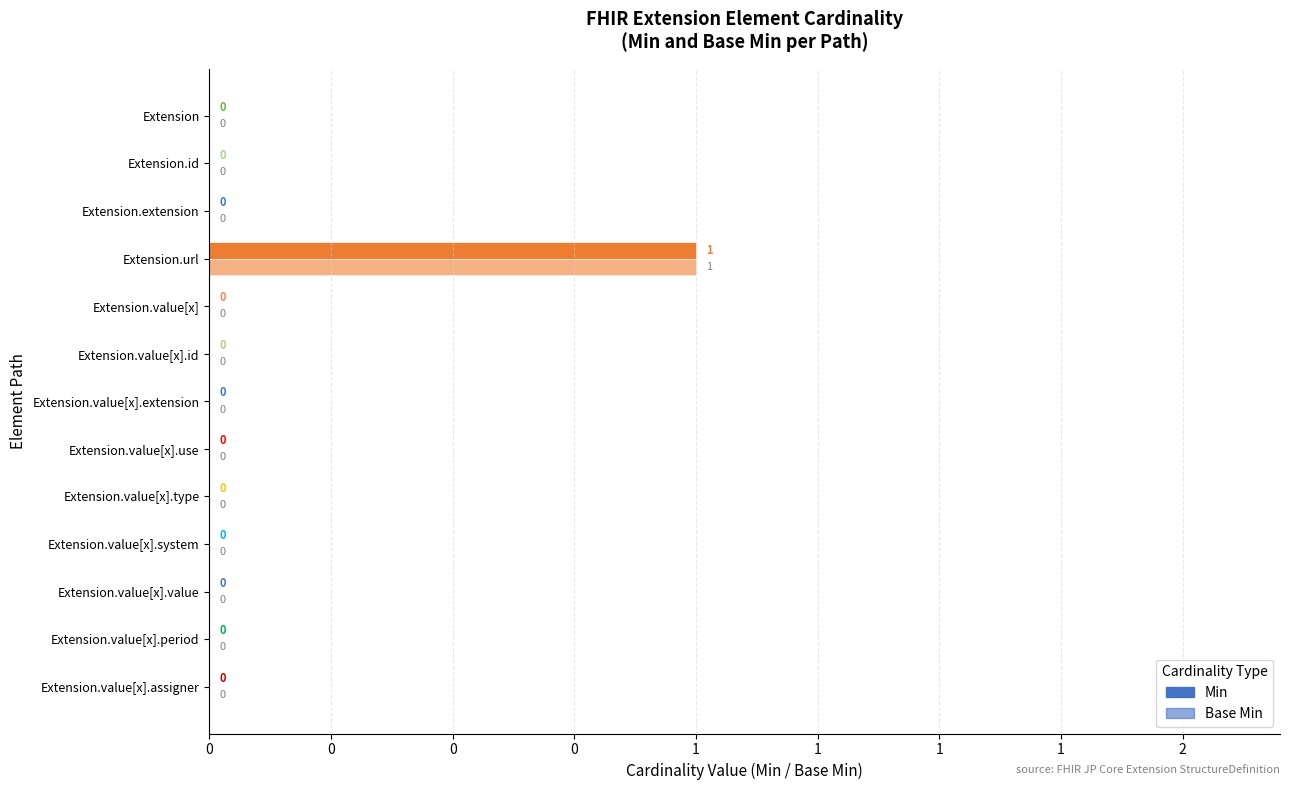

At how many categories does at least one series exceed 0?

1